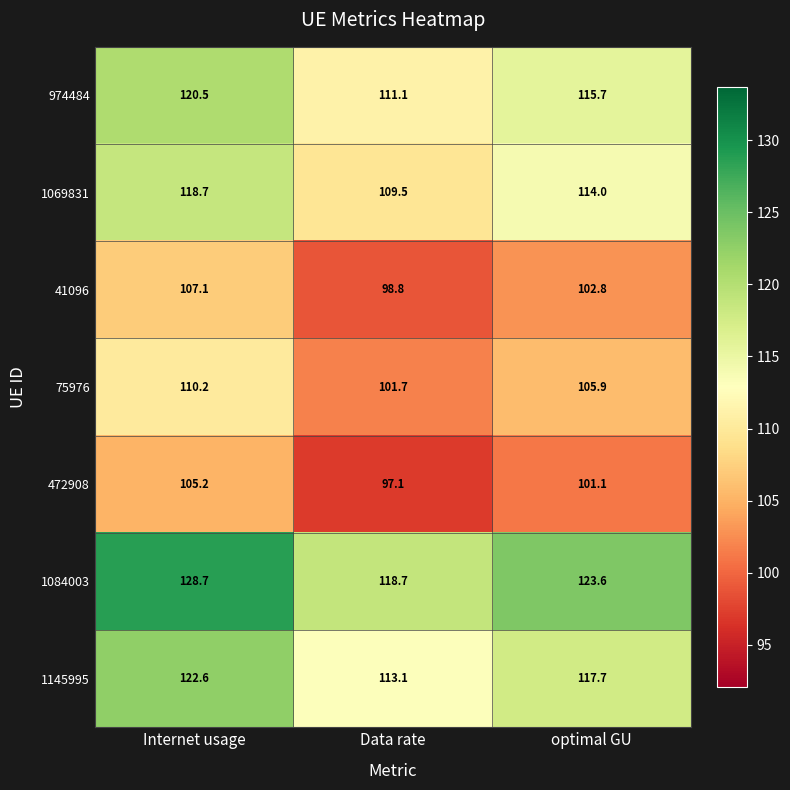

What is the sum of all 75976 values?

317.8